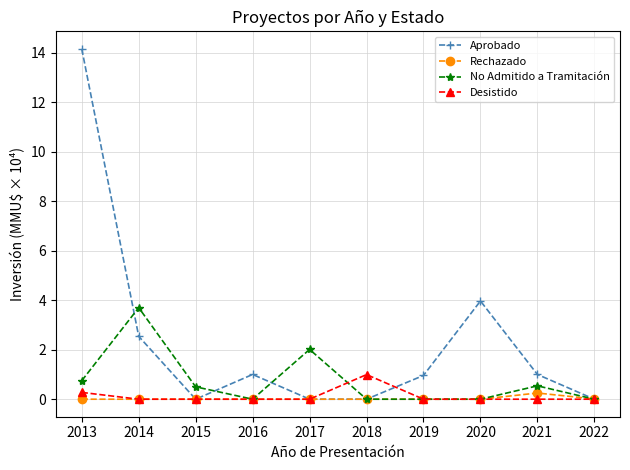

In Aprobado, how many points are higher than both neighbors (excluding endpoints)?

2